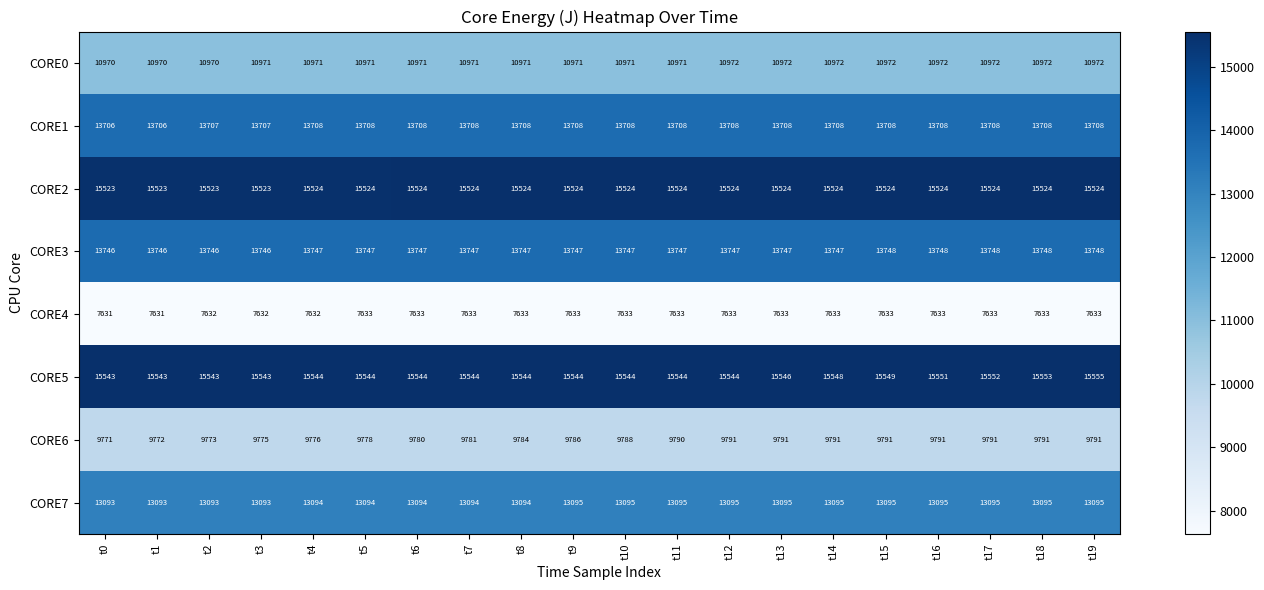

Which label corresponds to the largest value in the chart?

t19